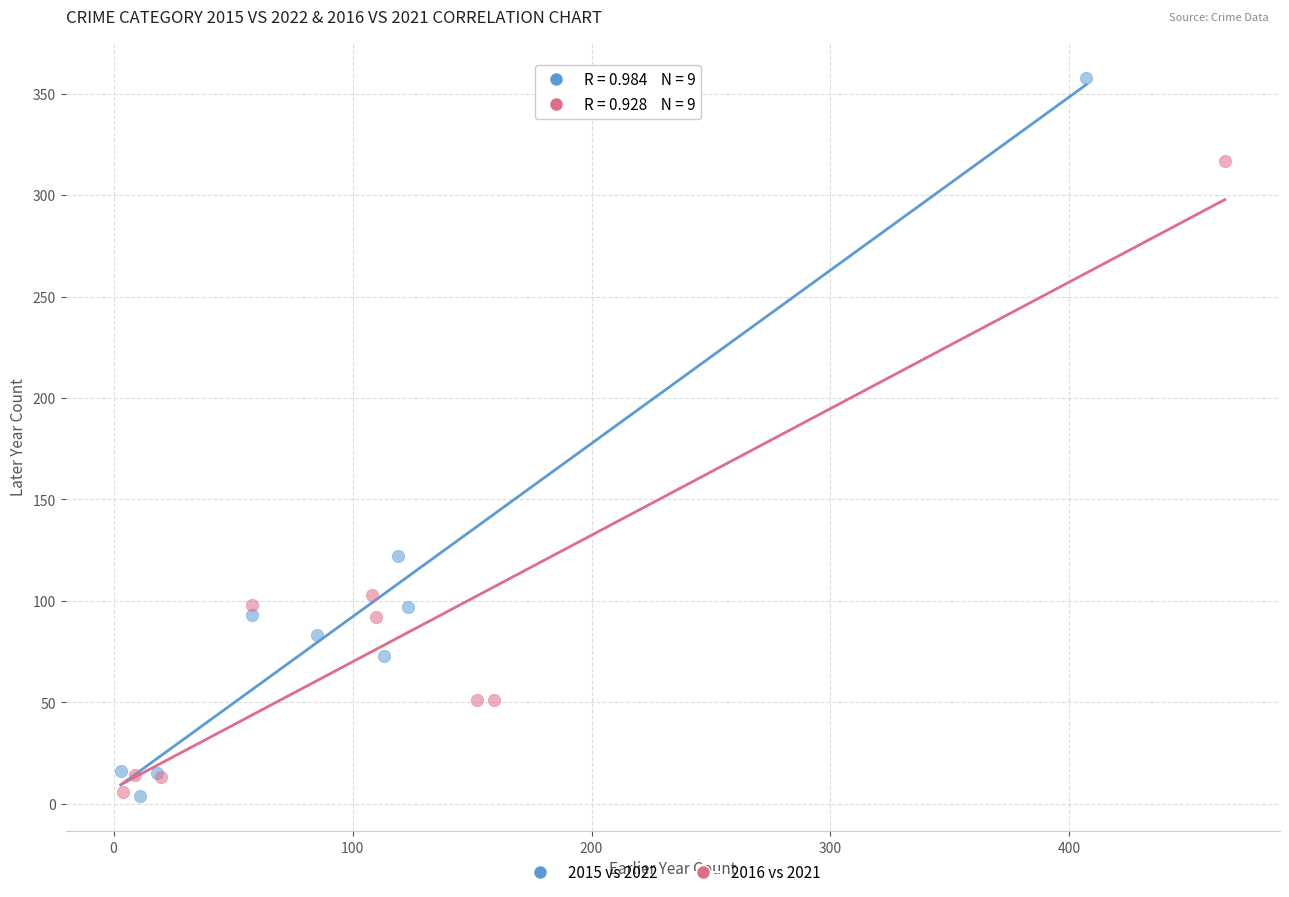

Which series reaches the maximum Y coordinate?

2015 vs 2022